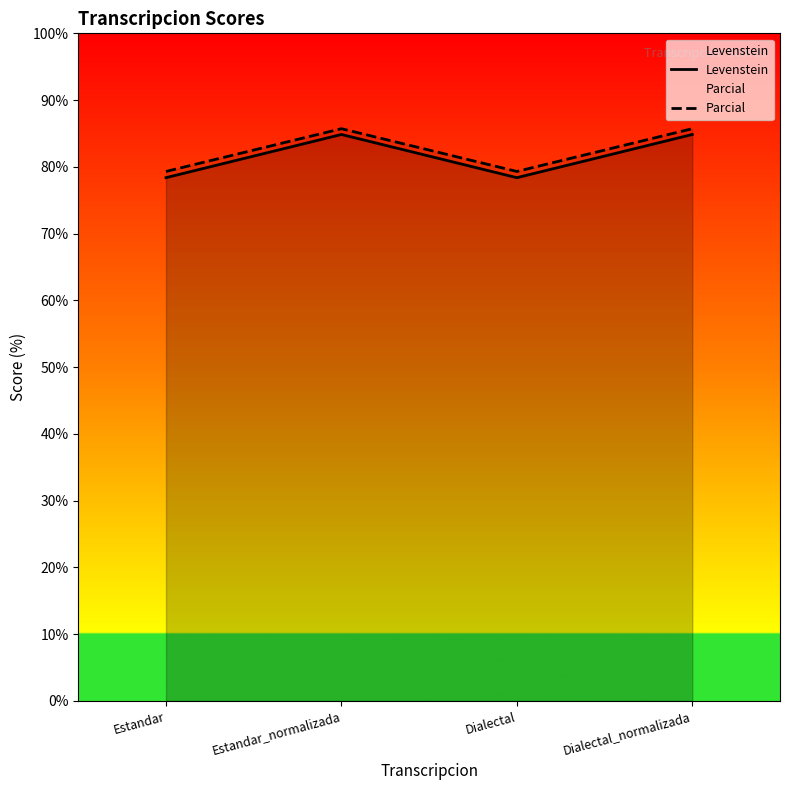

Which has a higher value, Dialectal or Estandar?

Dialectal